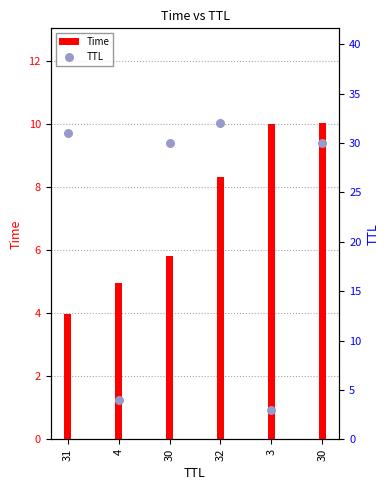

Is the value of Time at 3 greater than the value of TTL at 4?

Yes